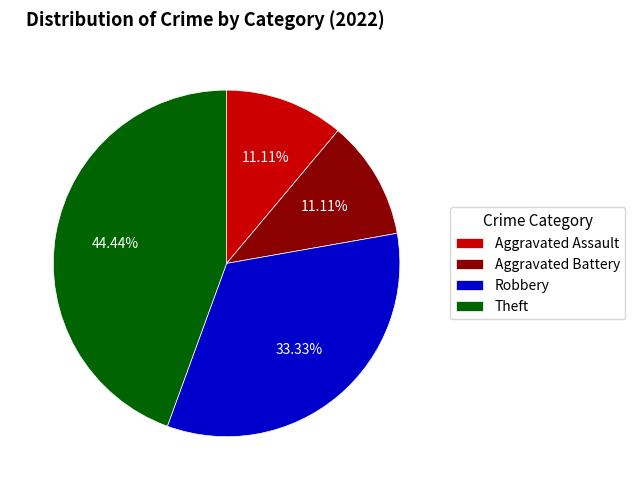

Which slice is the largest?

Theft